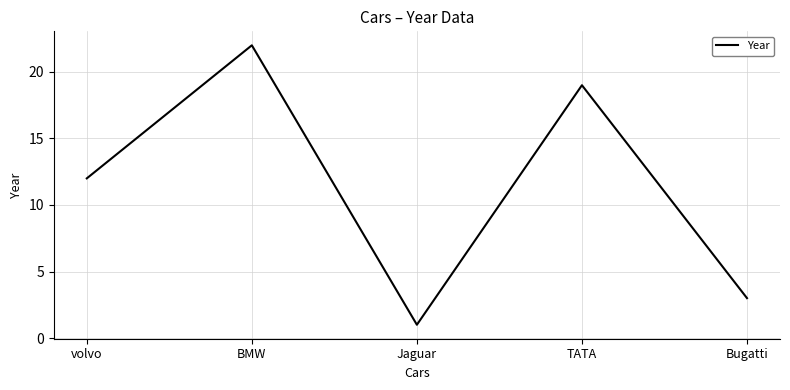

How many values are below 12?

2